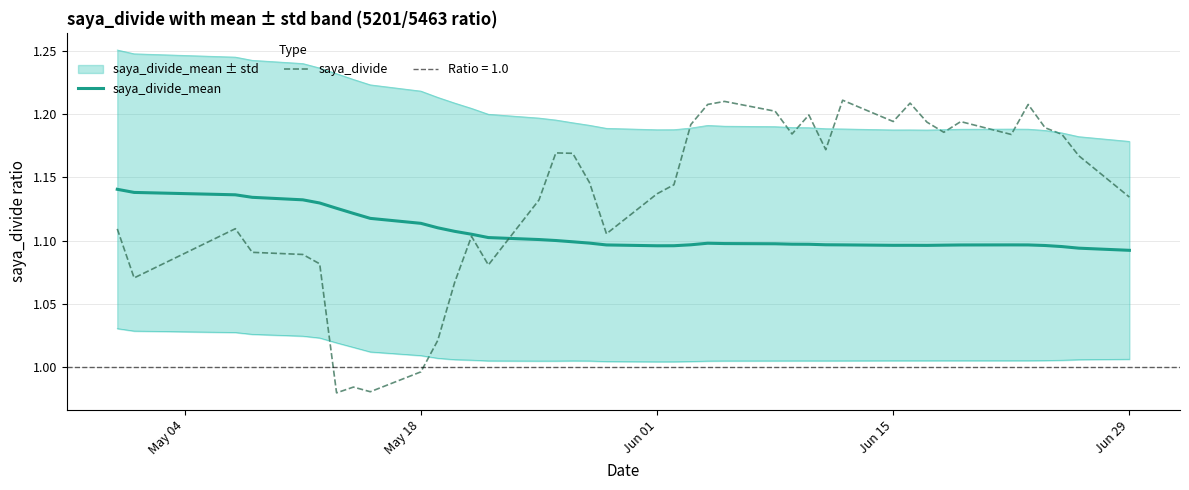

What are all the series names shown in the legend?

saya_divide_mean, saya_divide